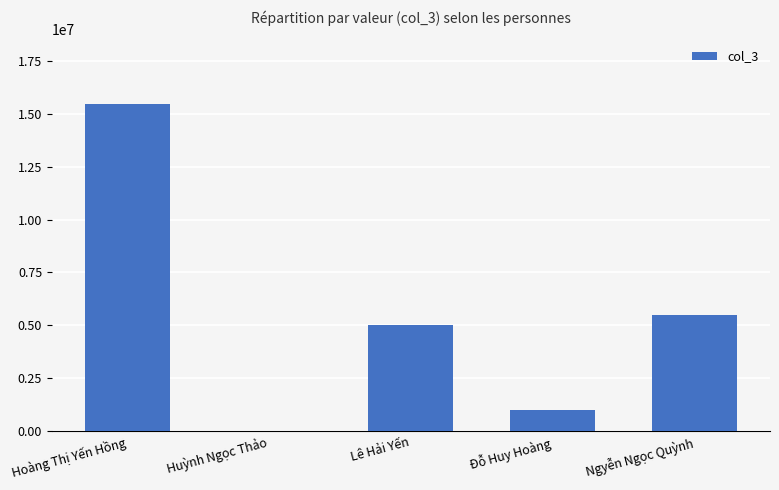

What is the maximum value shown in the chart?

15440000